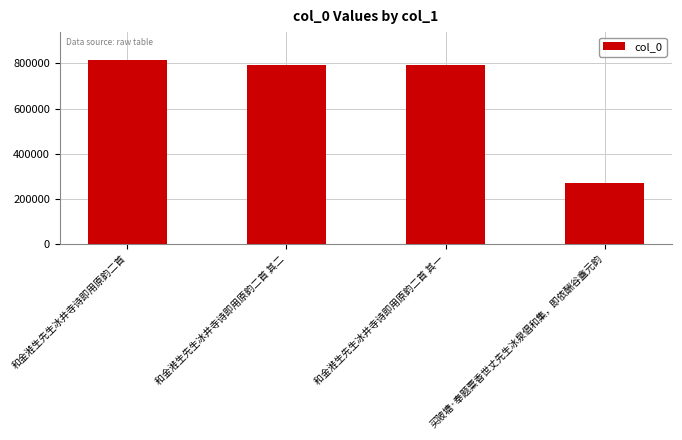

What is the difference between the values at 和金溎生先生冰井寺诗即用原韵二首 其二 and 和金溎生先生冰井寺诗即用原韵二首 其一?

1